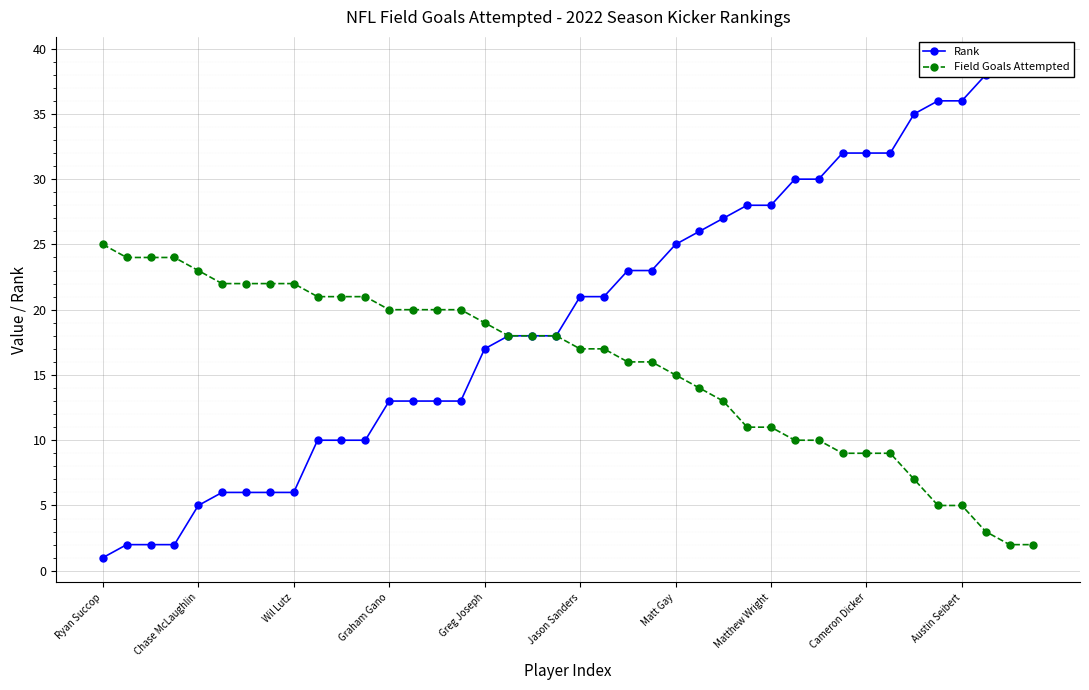

True or false: Field Goals Attempted and Rank cross at least once.

False